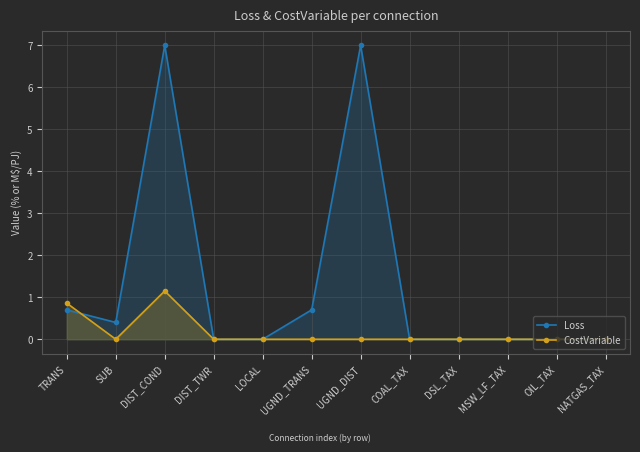

What is the sum of all Loss values?

15.8